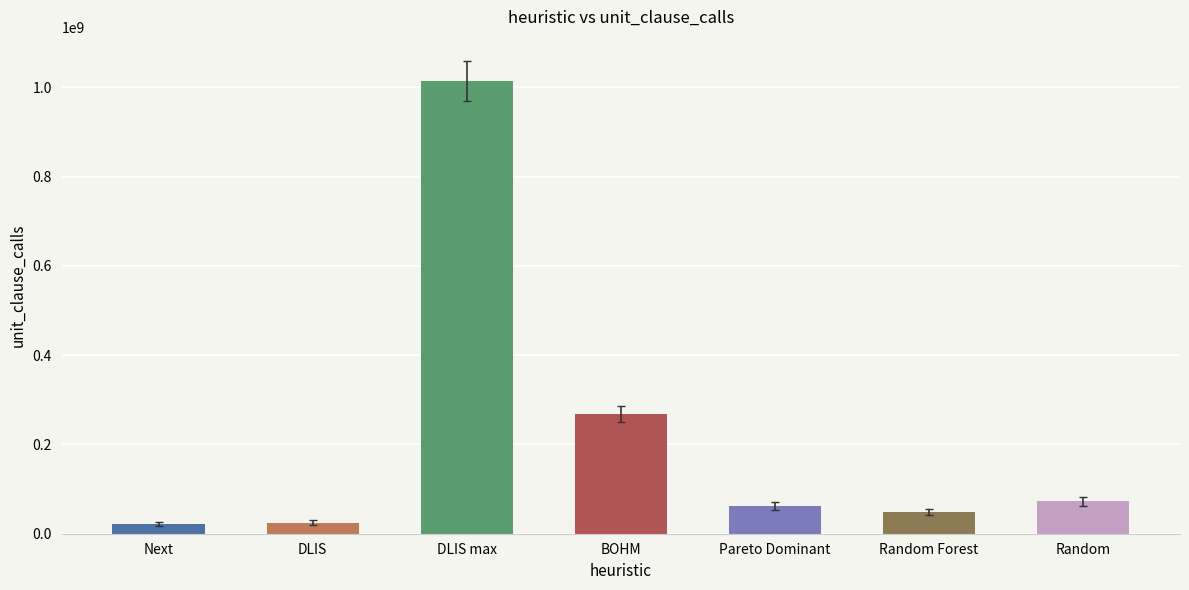

At which label is the value closest to 518500000?

BOHM